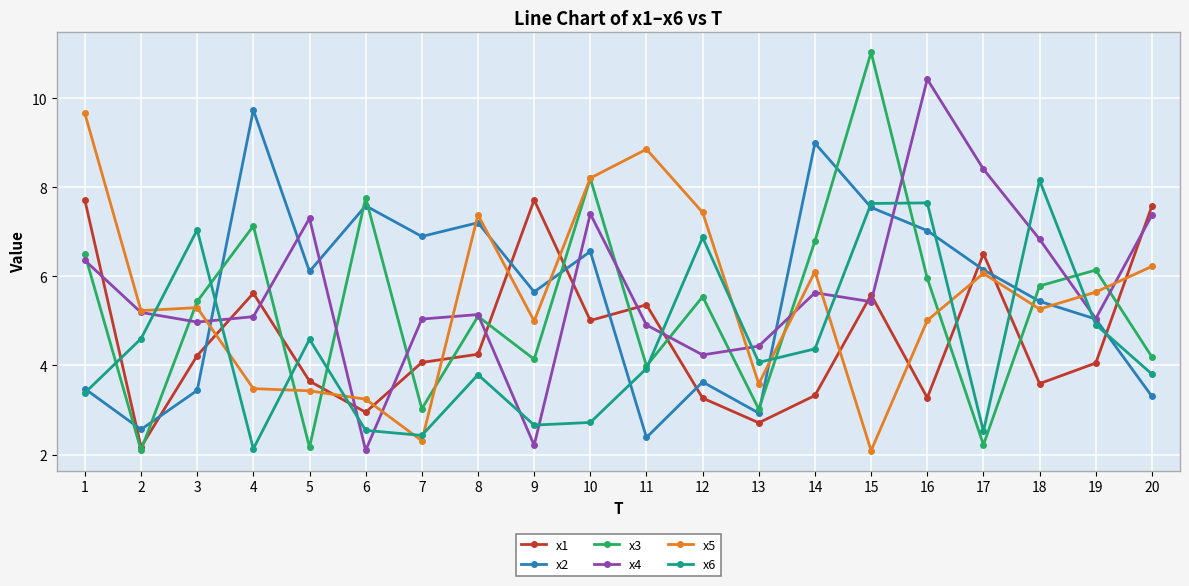

What are all the series names shown in the legend?

x1, x2, x3, x4, x5, x6